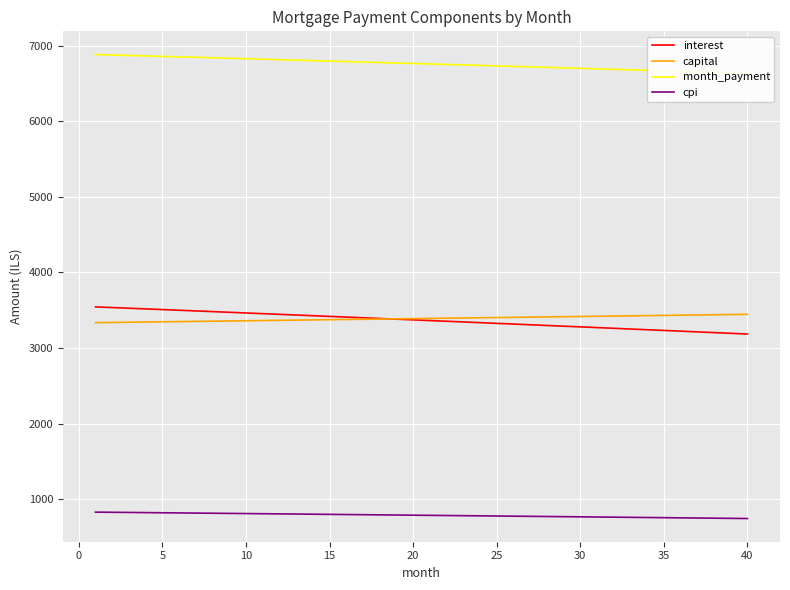

What is the lowest value of the interest series?

3185.6